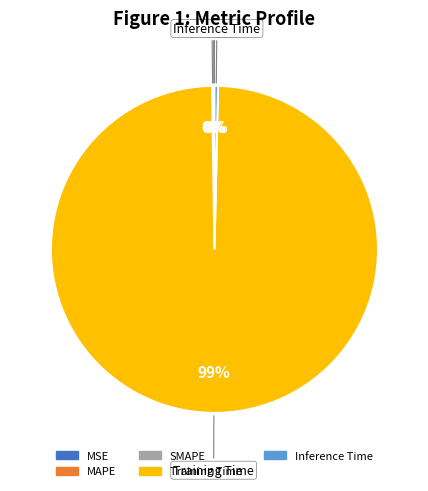

Is it true that Training Time is 99% of the pie?

True